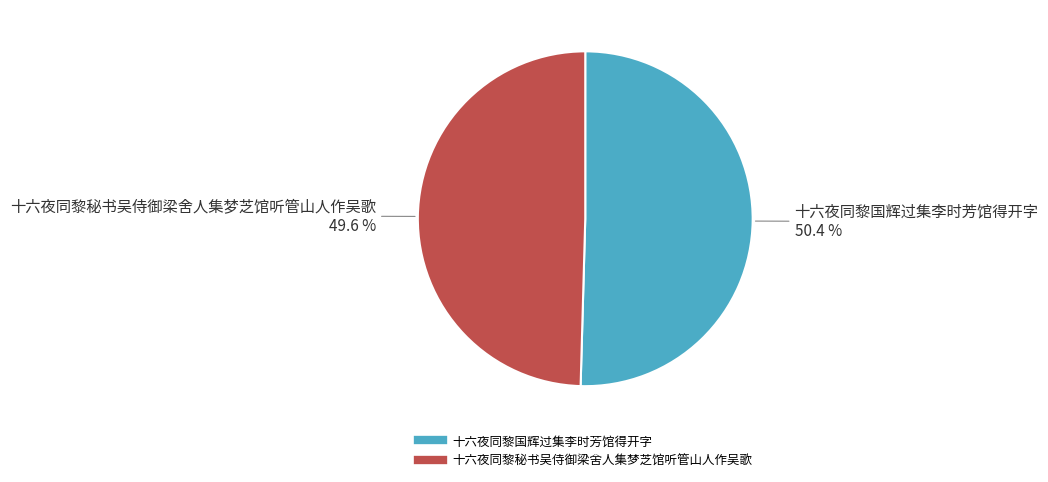

How many segments does this pie chart have?

2